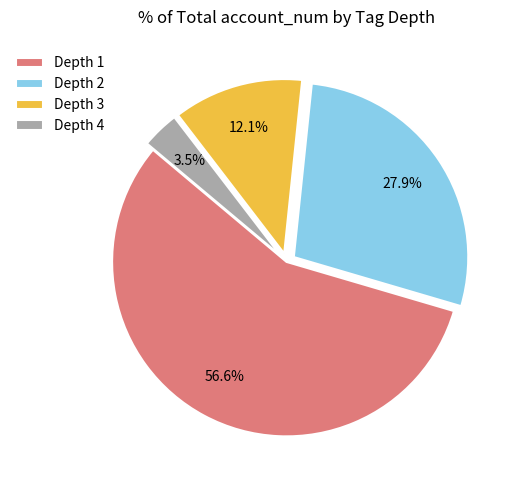

To the nearest percent, what is the average slice percentage?

25%